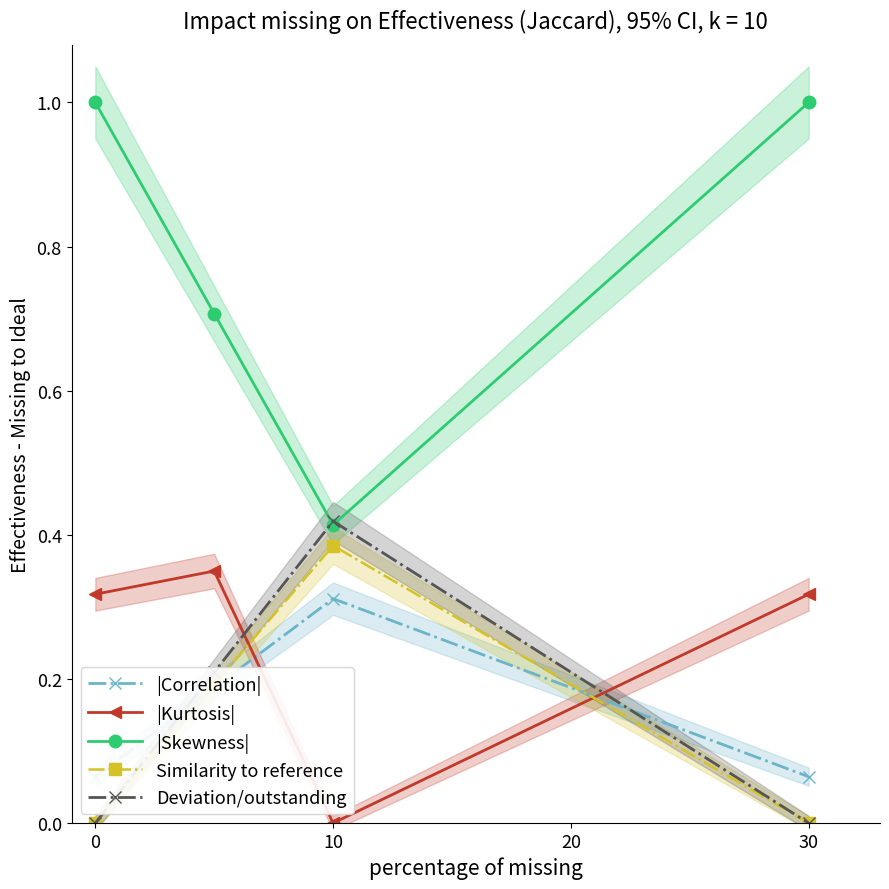

How many intersections are there between Deviation/outstanding and |Kurtosis|?

2